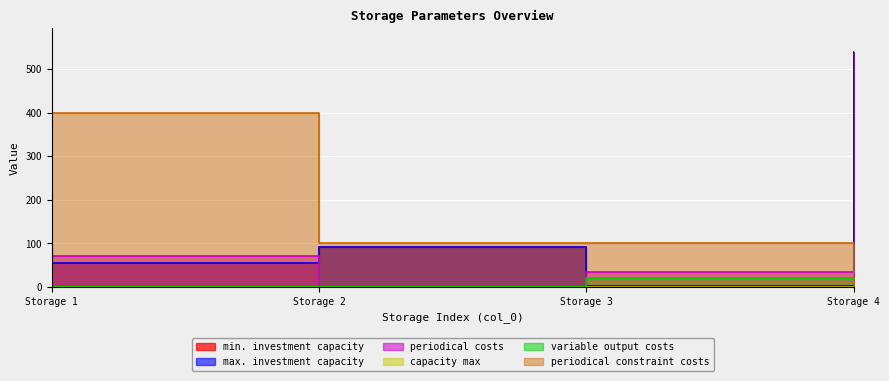

How many lines are shown in the chart?

6